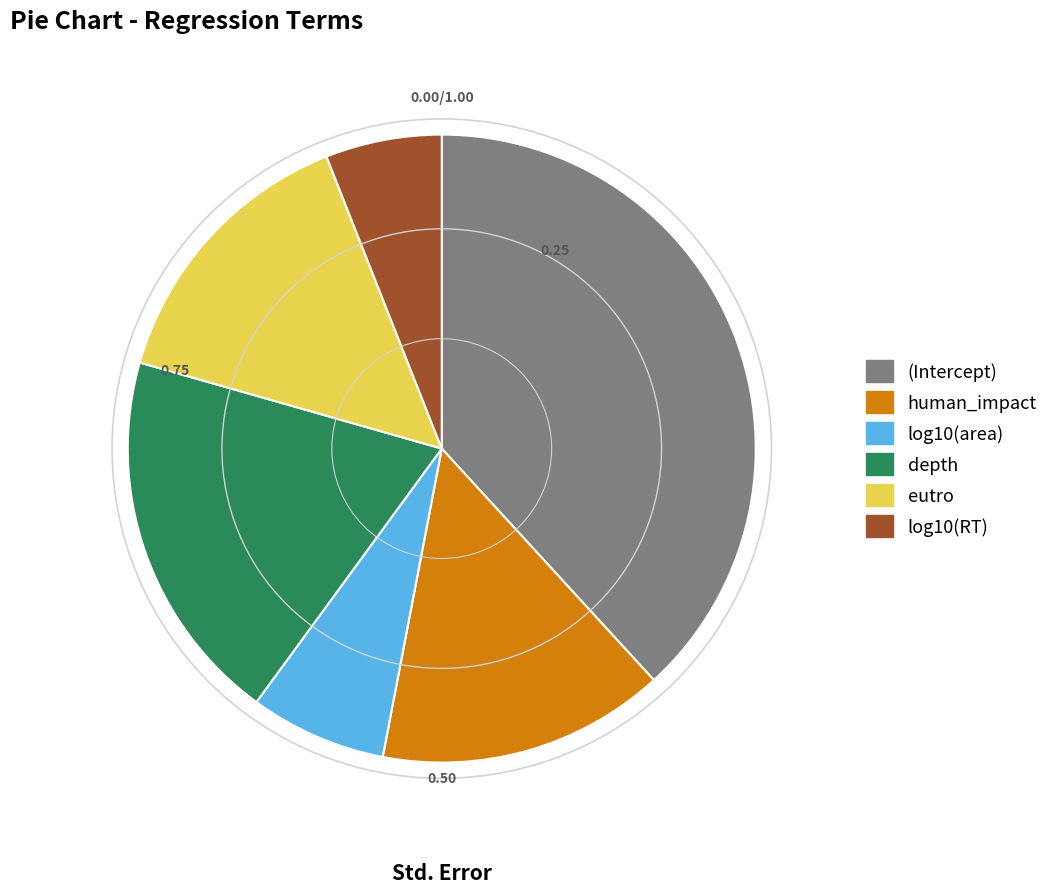

Which has a higher value, depth or log10(RT)?

depth